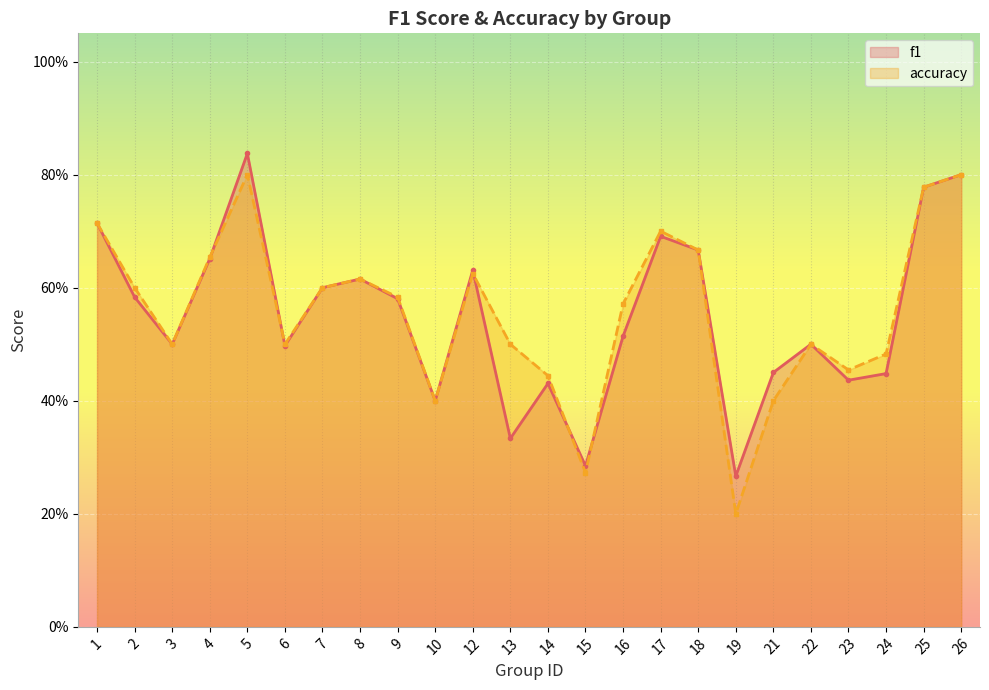

Reading right to left, list all the values displayed in this chart.

f1: 26=0.8	25=0.8	24=0.4	23=0.4	22=0.5	21=0.5	19=0.3	18=0.7	17=0.7	16=0.5	15=0.3	14=0.4	13=0.3	12=0.6	10=0.4	9=0.6	8=0.6	7=0.6	6=0.5	5=0.8	4=0.7	3=0.5	2=0.6	1=0.7
accuracy: 26=0.8	25=0.8	24=0.5	23=0.5	22=0.5	21=0.4	19=0.2	18=0.7	17=0.7	16=0.6	15=0.3	14=0.4	13=0.5	12=0.6	10=0.4	9=0.6	8=0.6	7=0.6	6=0.5	5=0.8	4=0.7	3=0.5	2=0.6	1=0.7